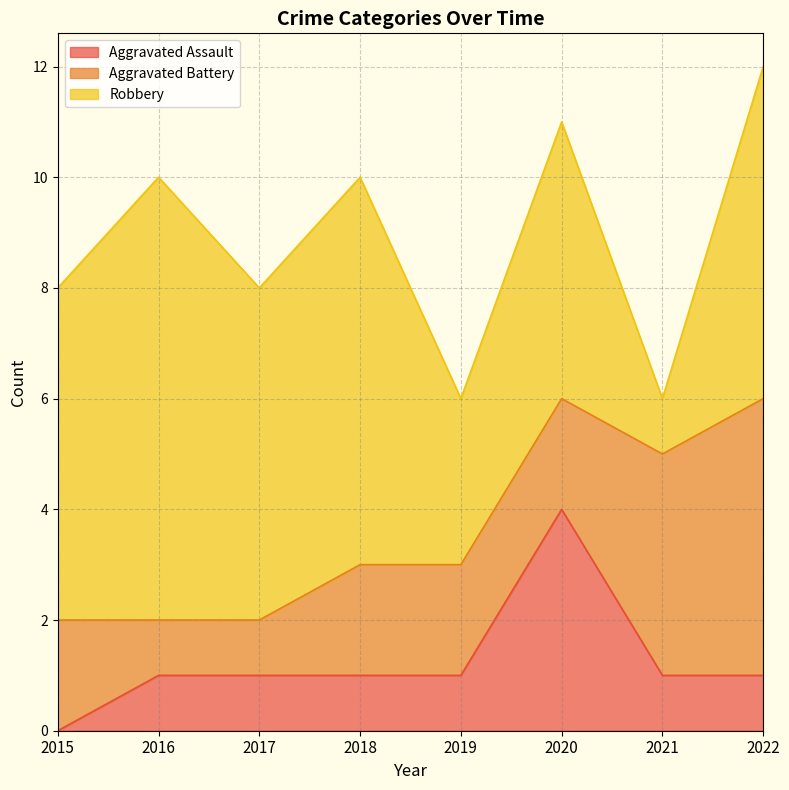

List the labels in order of Aggravated Battery value, smallest first.

2016, 2017, 2015, 2018, 2019, 2020, 2021, 2022